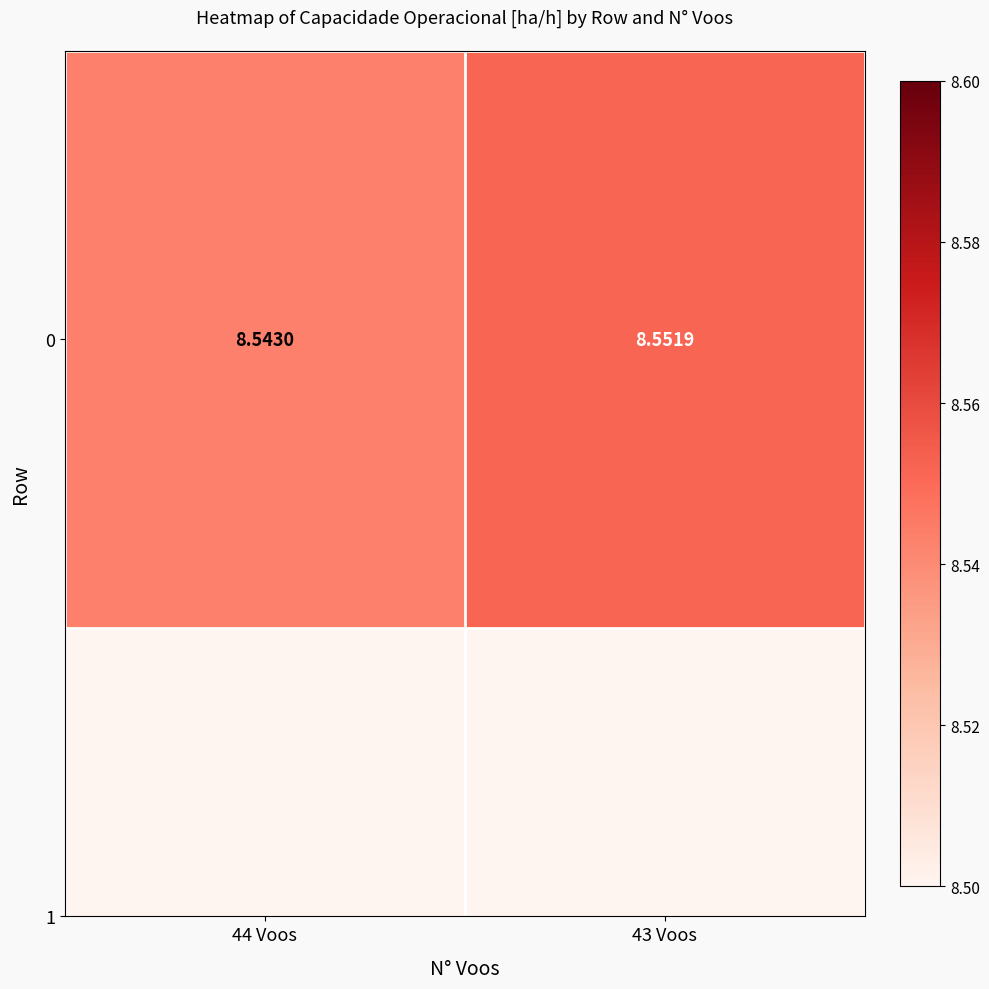

At which category does the chart reach its minimum across all series?

44 Voos